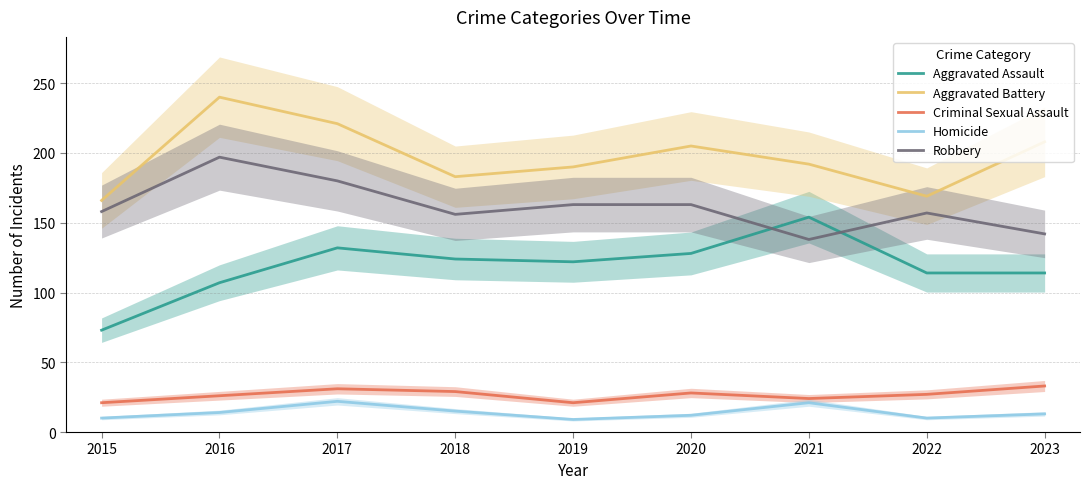

At which label does Robbery reach its peak?

2016